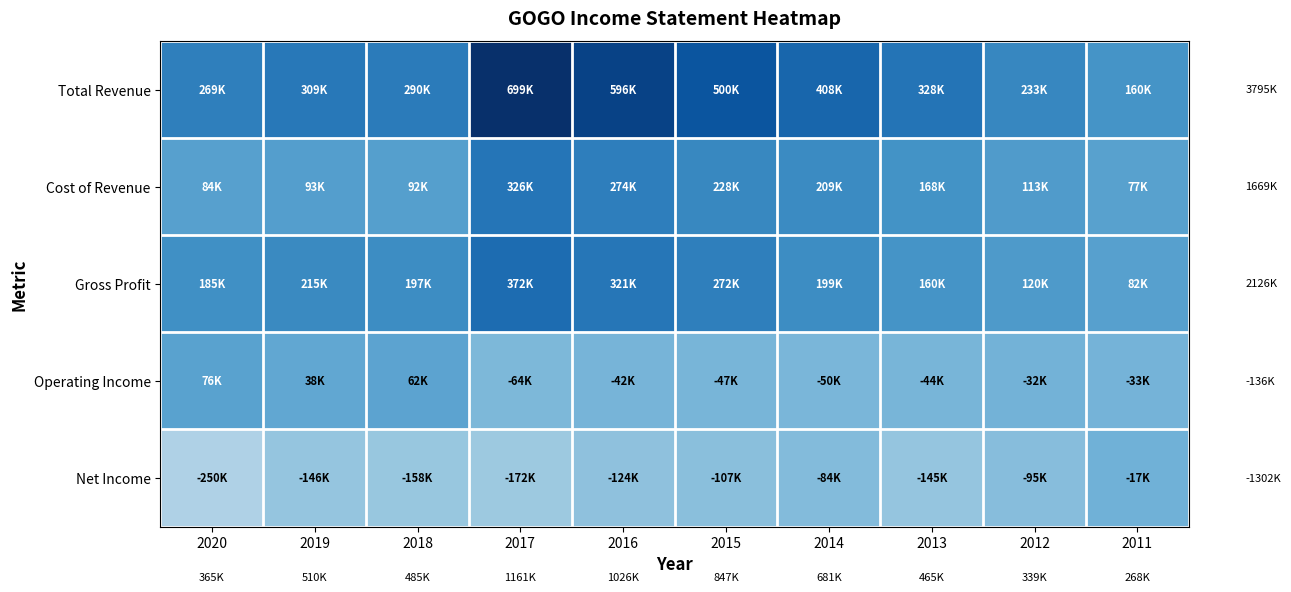

Which label corresponds to the smallest value in the chart?

2020